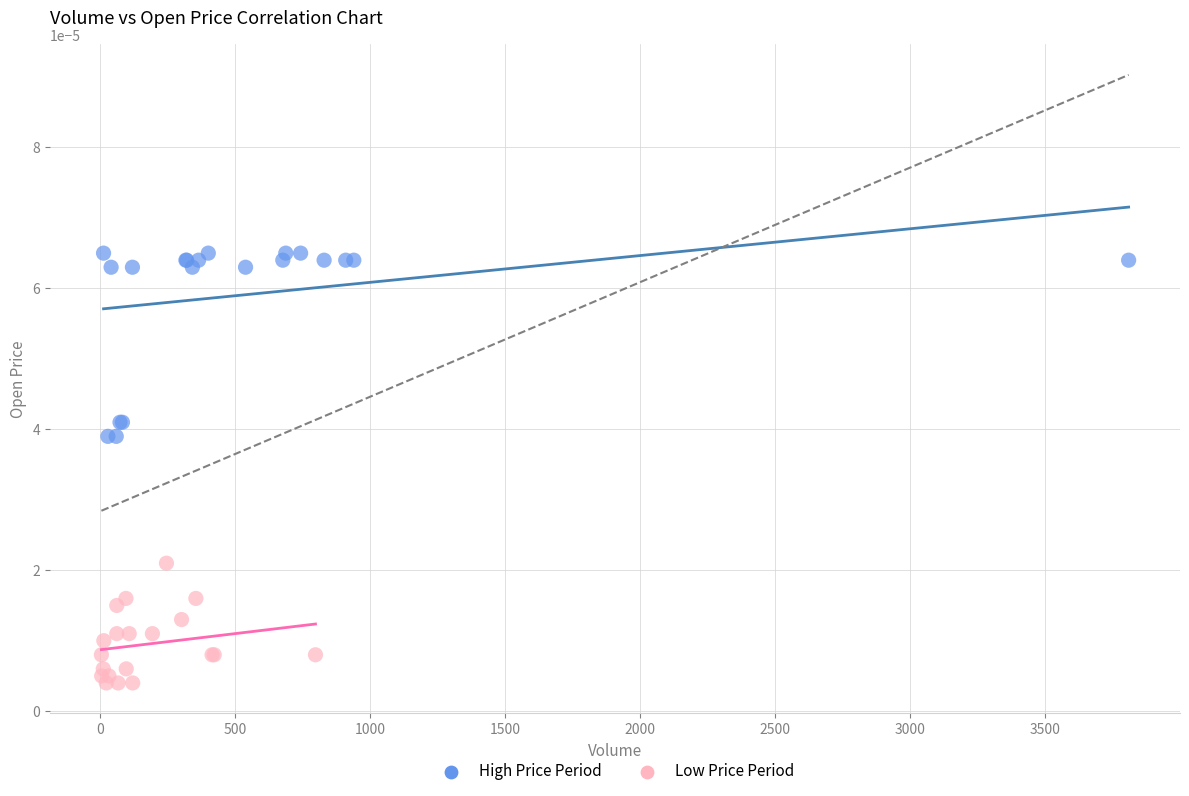

What are all the series names shown in the legend?

High Price Period, Low Price Period